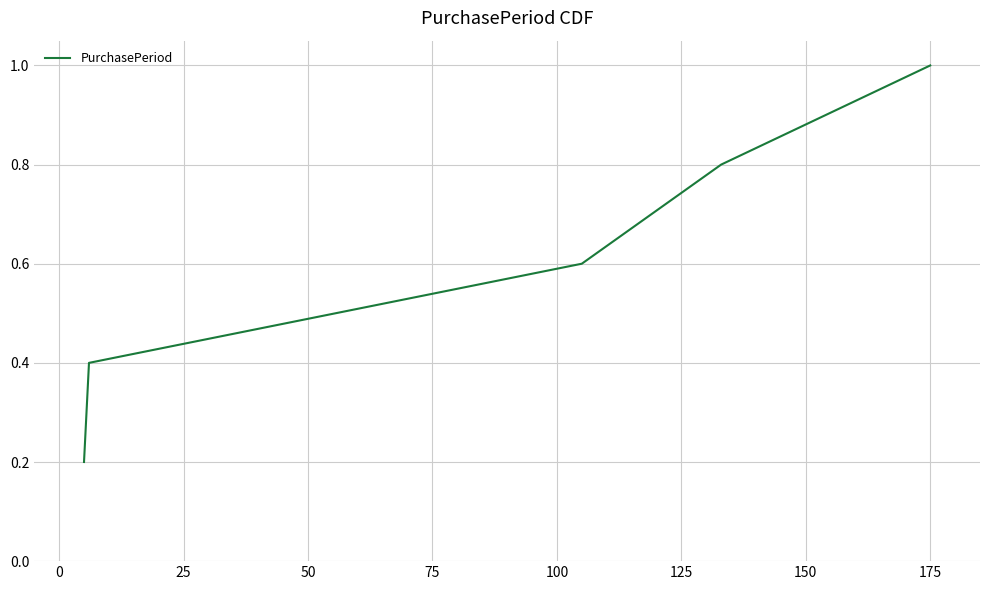

What is the maximum value shown in the chart?

1.0